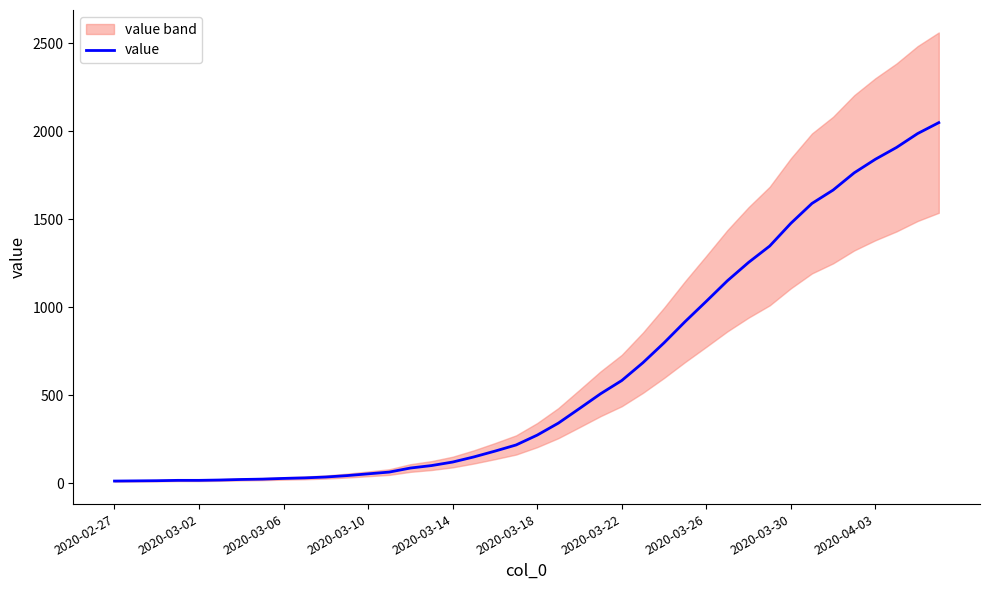

What is the value of the 16th point from the left?

101